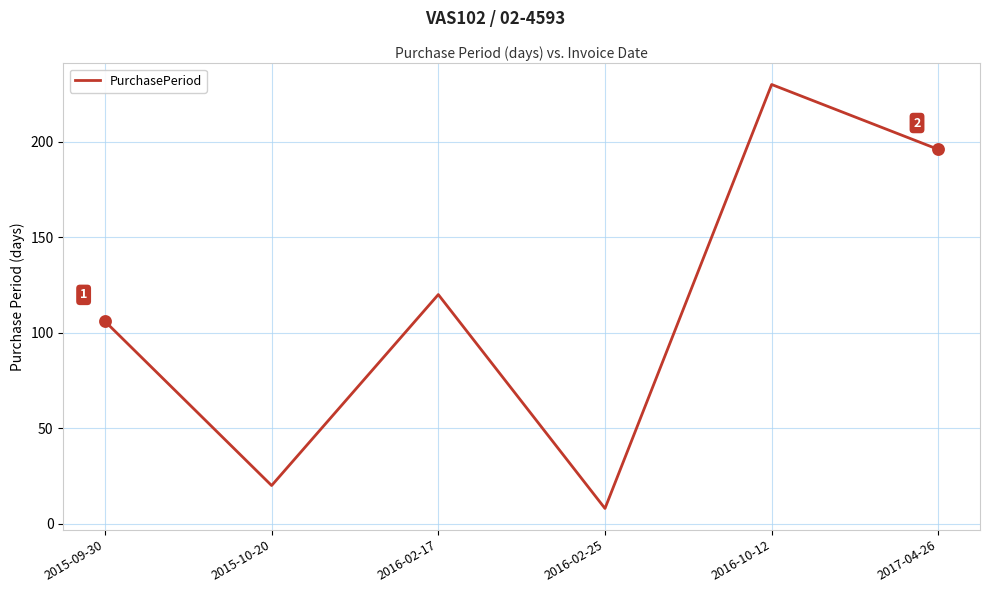

What is the change in value from 2015-09-30 to 2015-10-20?

-86